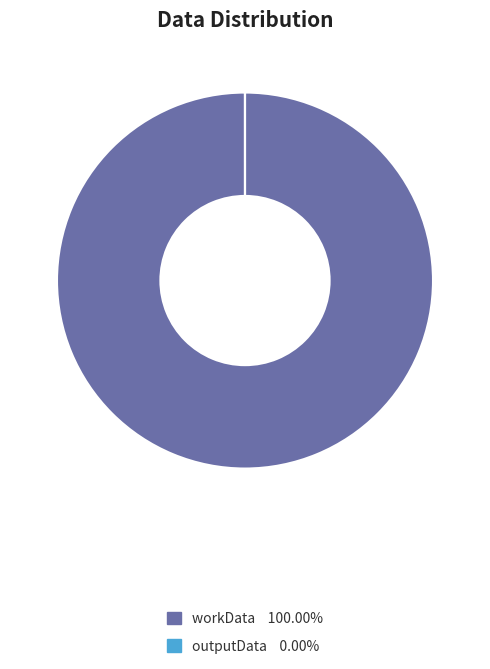

True or false: workData accounts for 93% of the total.

False